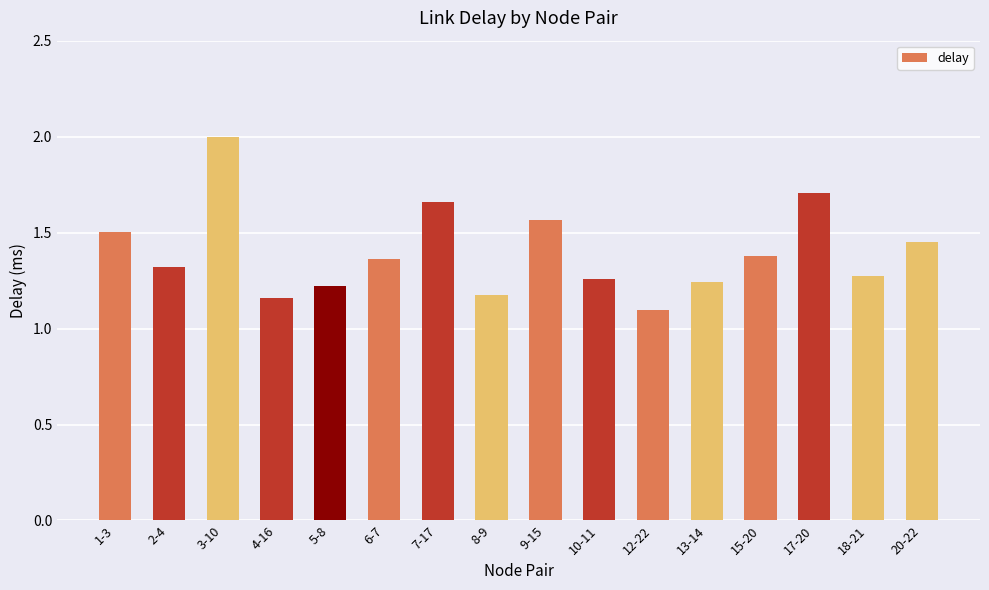

What is the change in value from 7-17 to 18-21?

-0.4